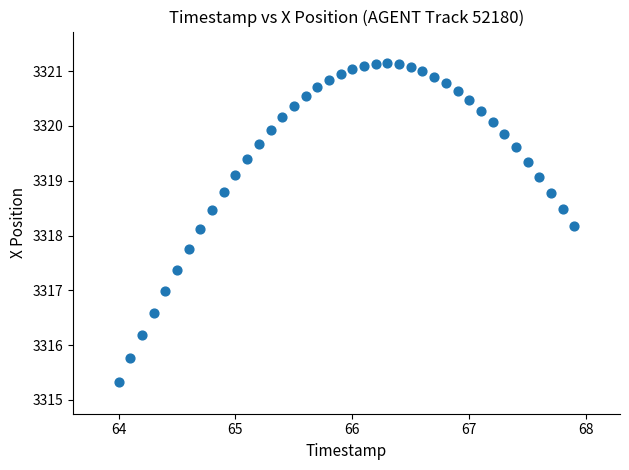

What is the range of X values (max minus min)?

3.9